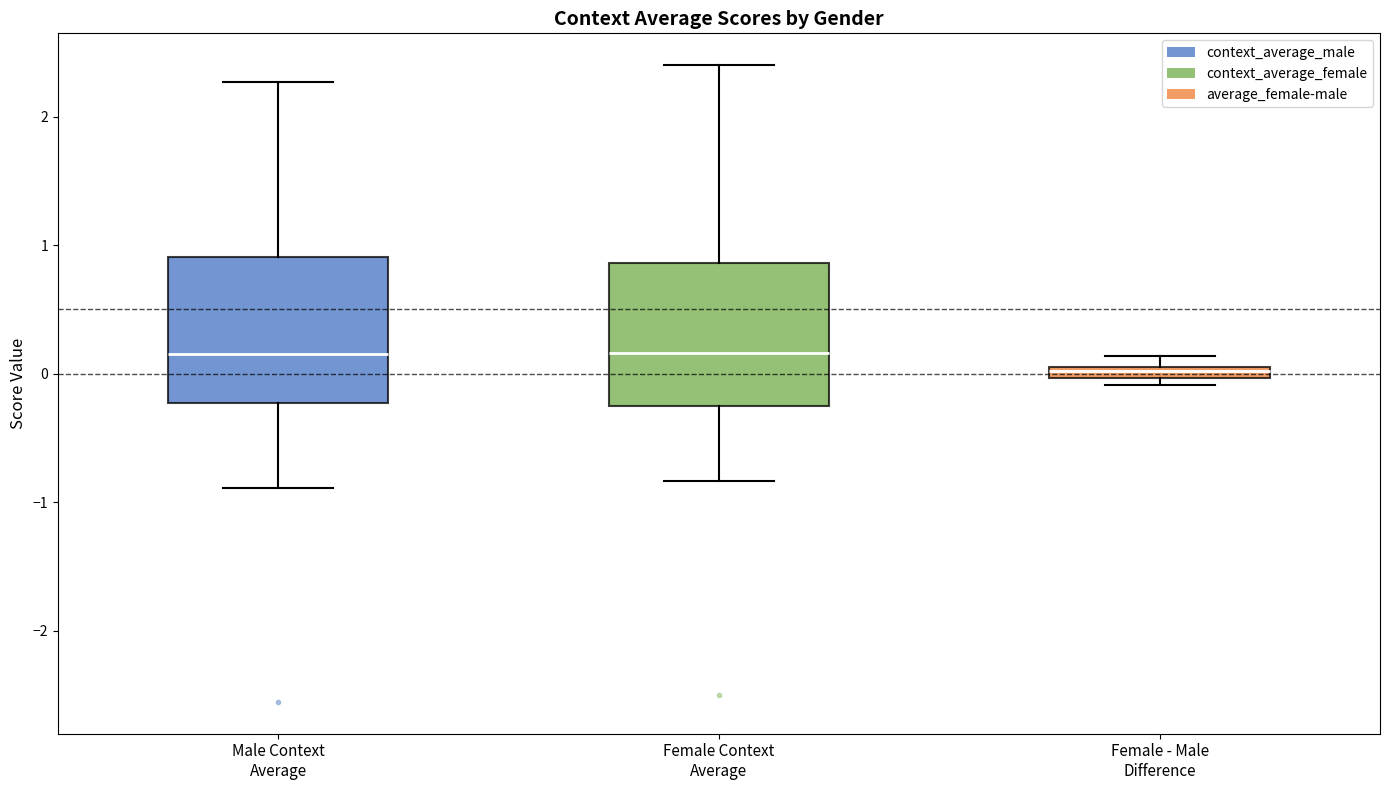

Where is the upper edge of the box for Female - Male Difference on the y-axis? The values are not printed on the chart, so give them approximately, as read against the axis.

0.1